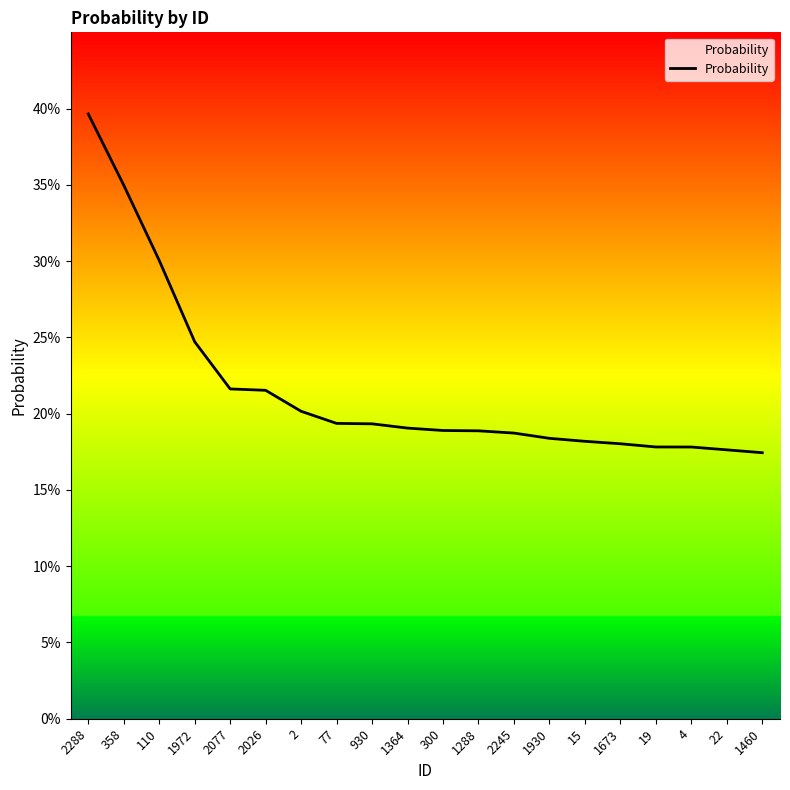

Reading right to left, list all the values displayed in this chart.

1460=0.2	22=0.2	4=0.2	19=0.2	1673=0.2	15=0.2	1930=0.2	2245=0.2	1288=0.2	300=0.2	1364=0.2	930=0.2	77=0.2	2=0.2	2026=0.2	2077=0.2	1972=0.2	110=0.3	358=0.3	2288=0.4